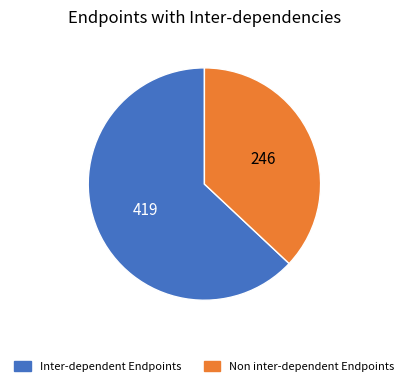

Does any single category account for the majority?

Yes